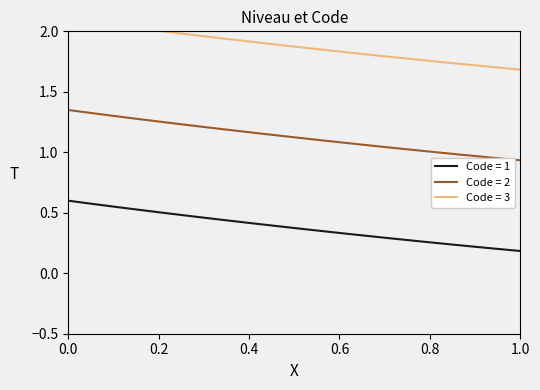

Is it true that Code = 1 equals 0.3 at 1.0?

False